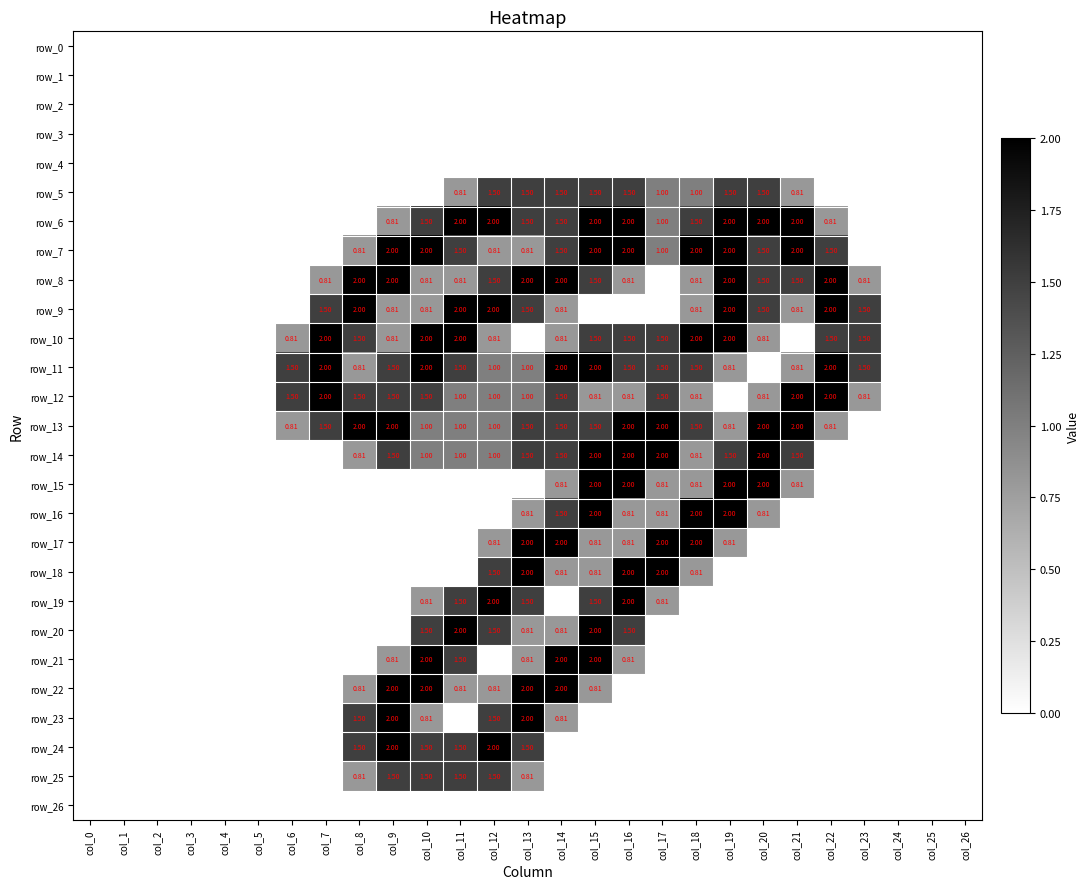

Which series has the largest total across all categories?

row_11